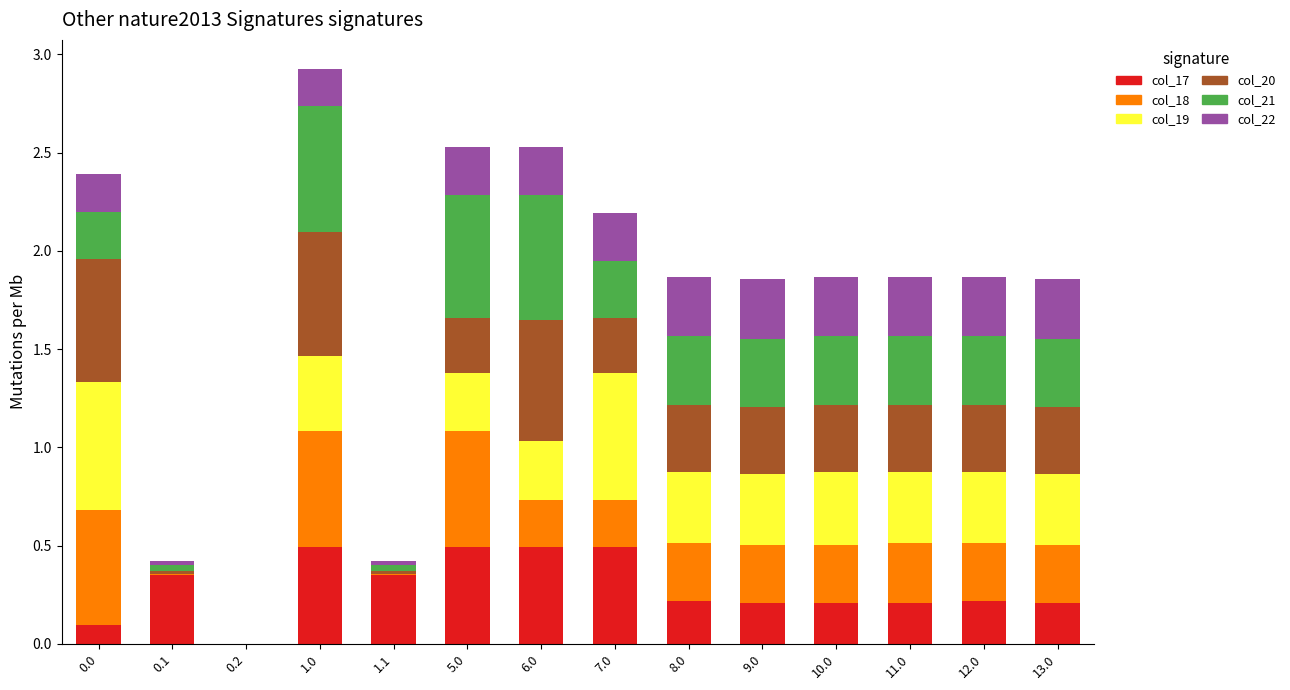

At which category is the sum across all series the highest?

1.0